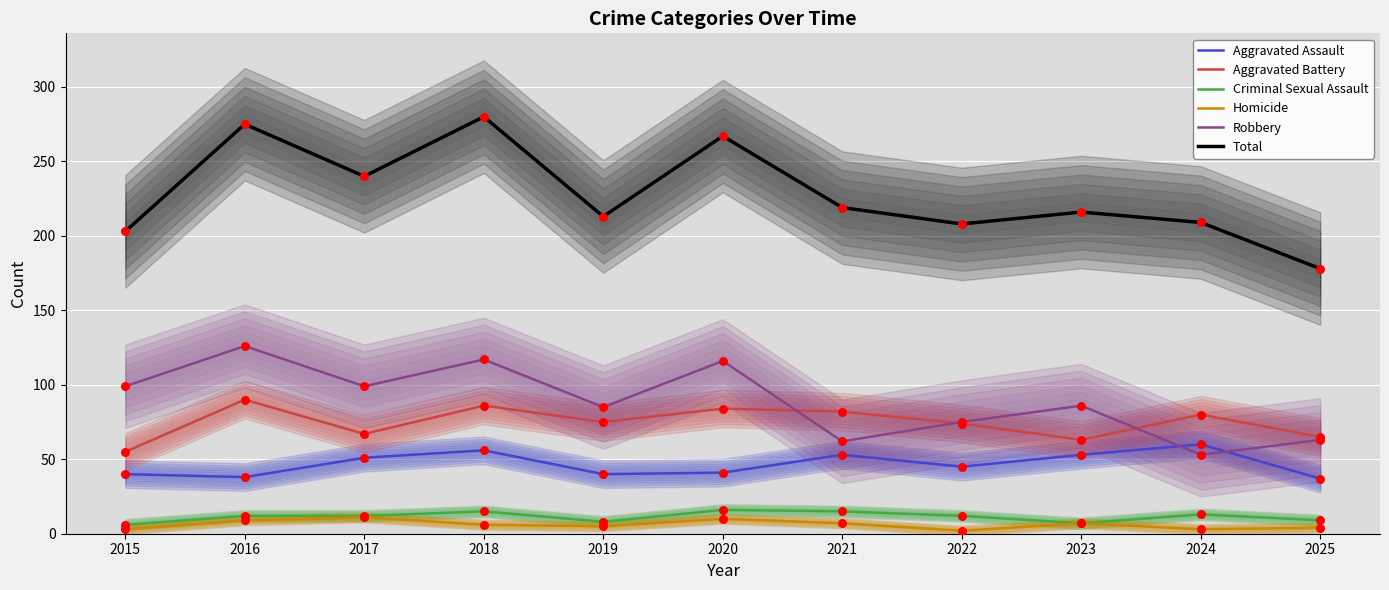

At how many categories does at least one series exceed 207?

9